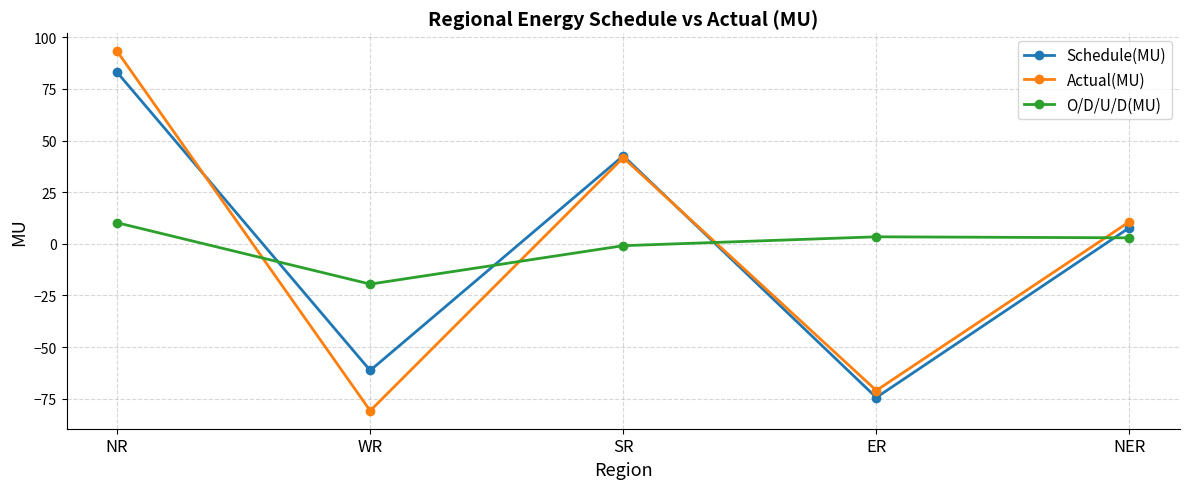

Rank the series by their maximum value, from lowest to highest.

O/D/U/D(MU), Schedule(MU), Actual(MU)